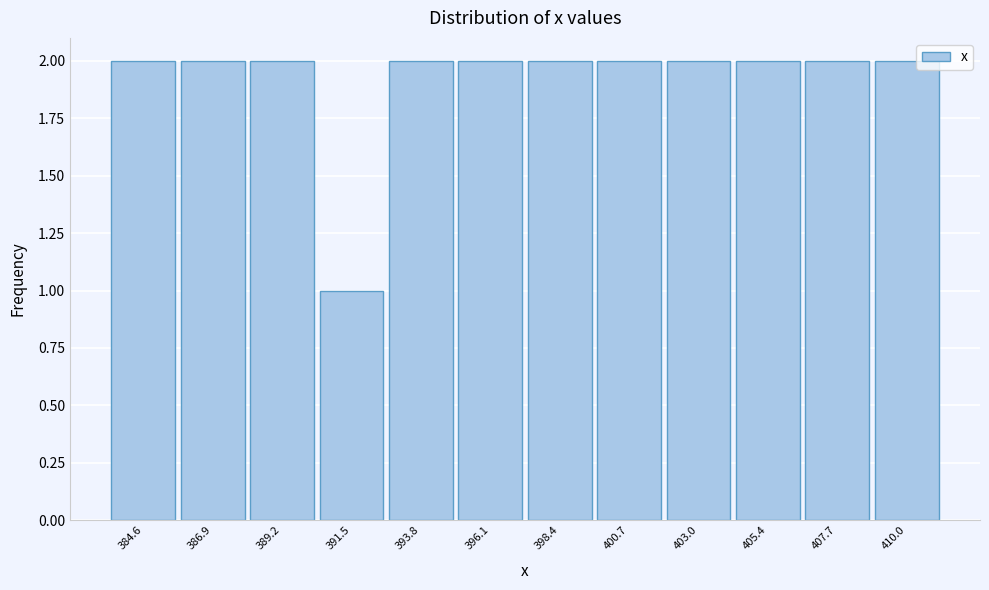

Reading left to right, extract all data points from this chart.

2	2	2	1	2	2	2	2	2	2	2	2